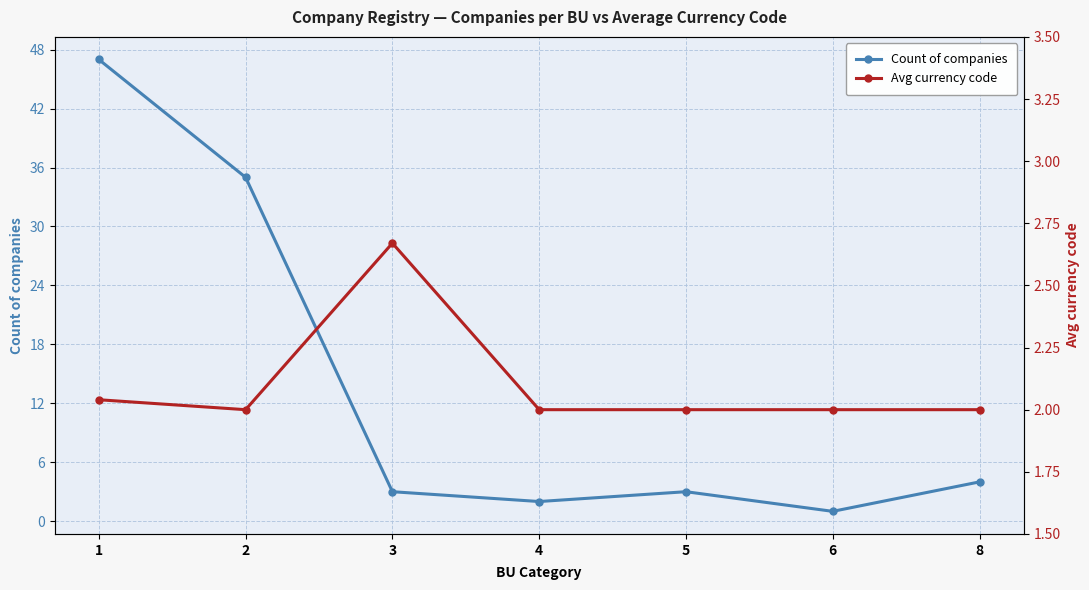

Is the value of Count of companies at 4 greater than the value of Avg currency code at 4?

No